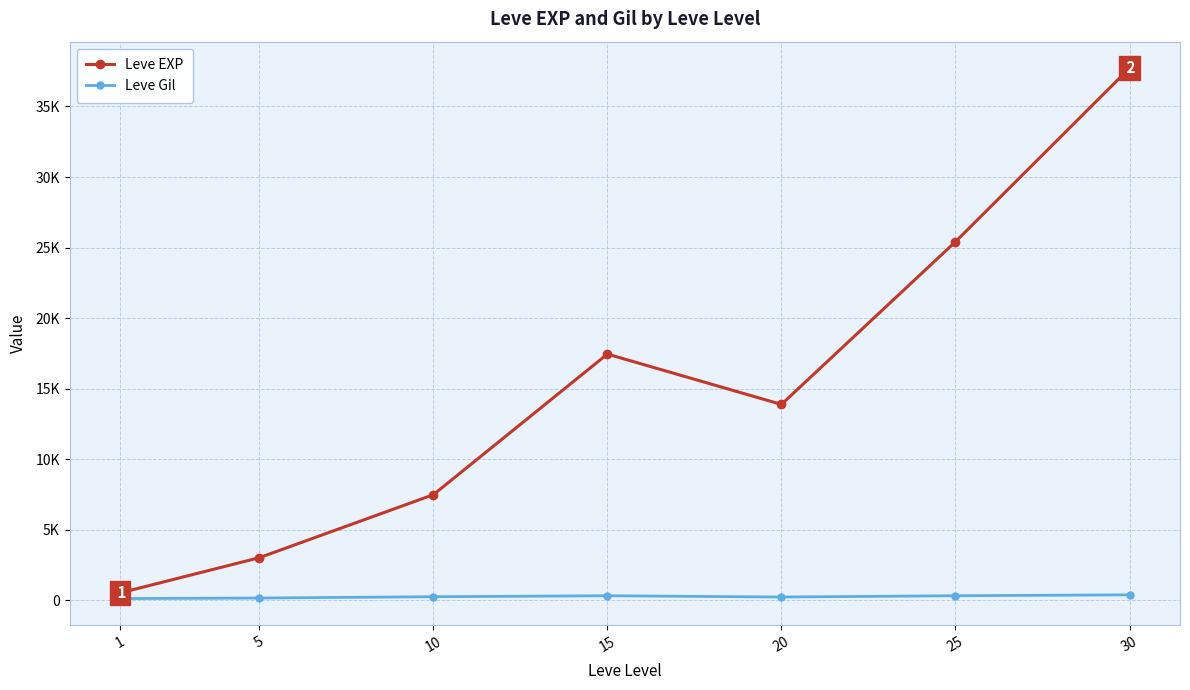

True or false: Leve Gil and Leve EXP cross at least once.

False